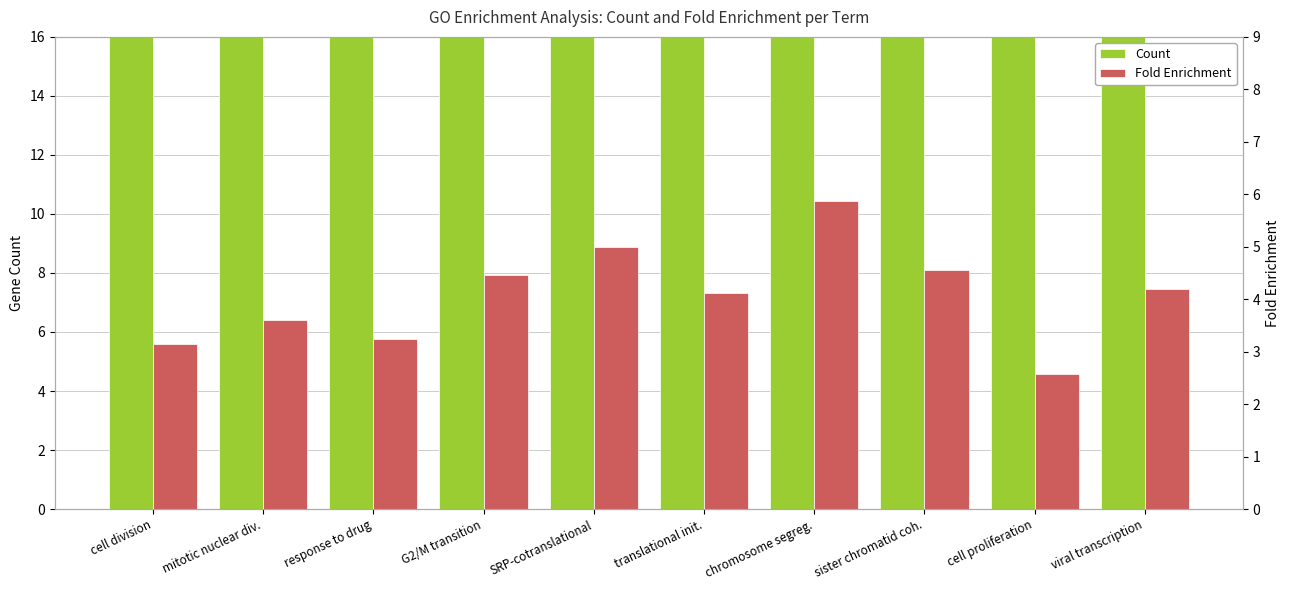

At which category is the sum across all series the highest?

cell division